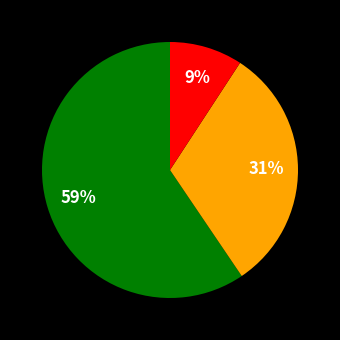

To the nearest percent, what is the average slice percentage?

33%